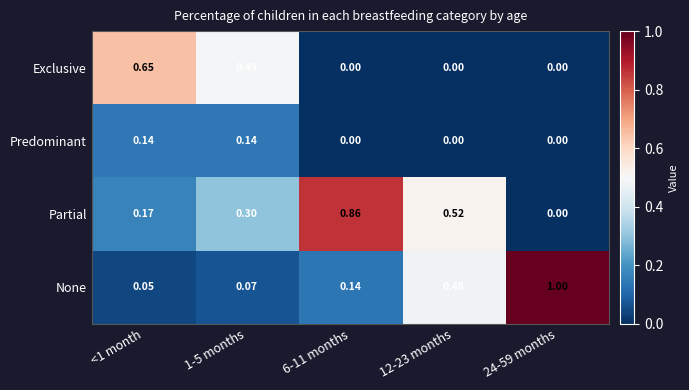

Which series has the largest range (max minus min)?

None